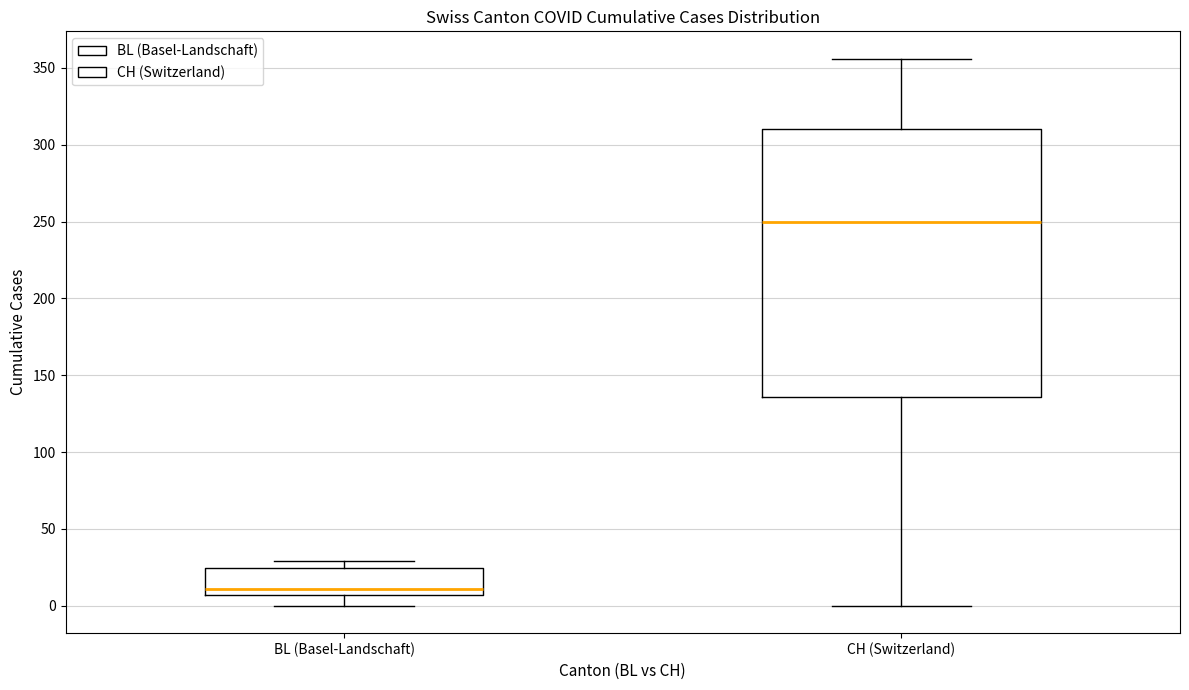

Which box's median line is the lowest?

BL (Basel-Landschaft)